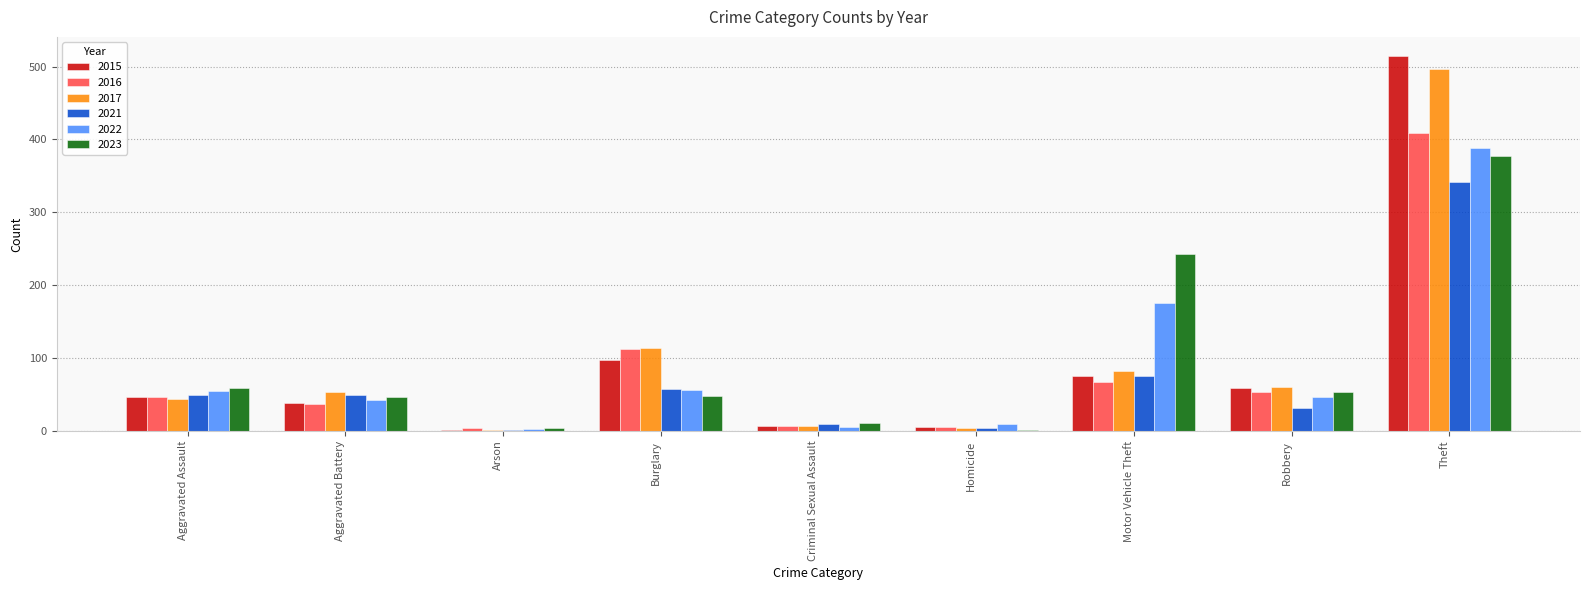

At which category is the sum across all series the highest?

Theft